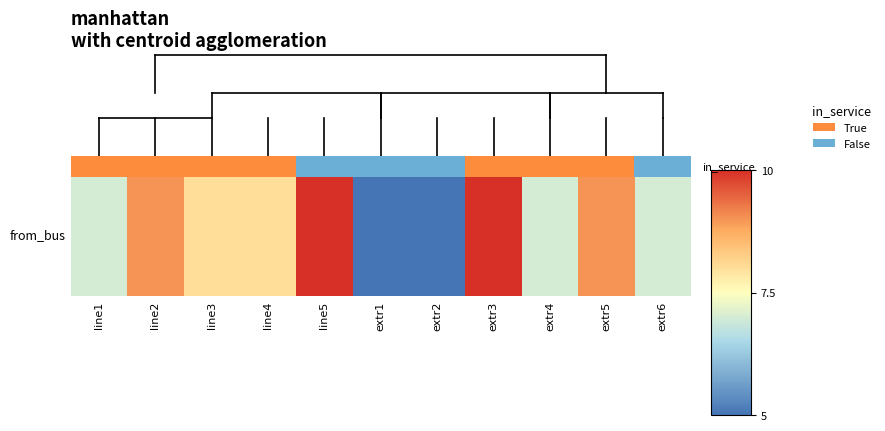

The chart shows a value of 16 at line5. True or false?

False